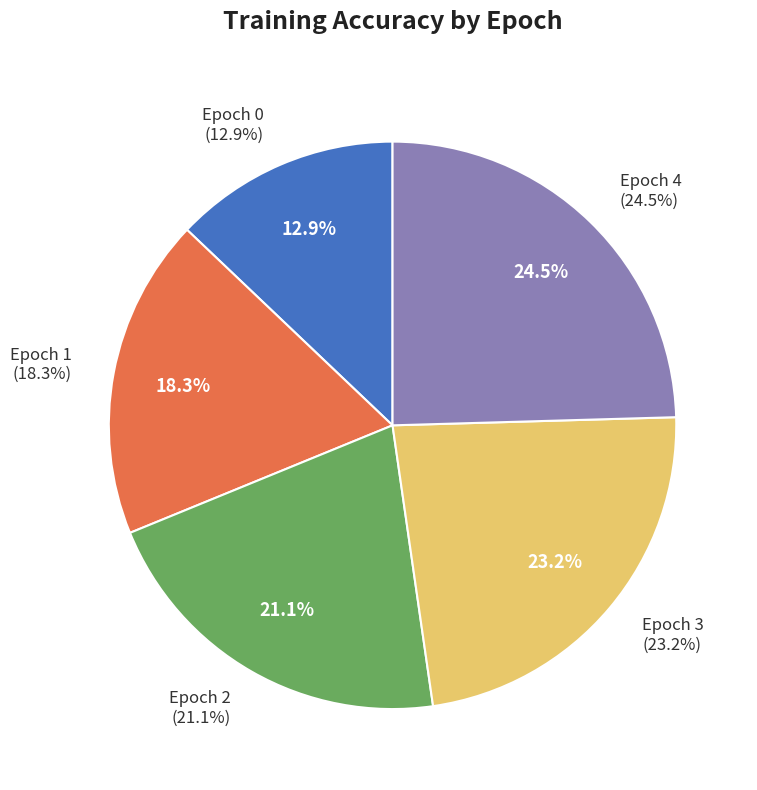

Combined, what portion of the pie is 4 and 3?

47.7%